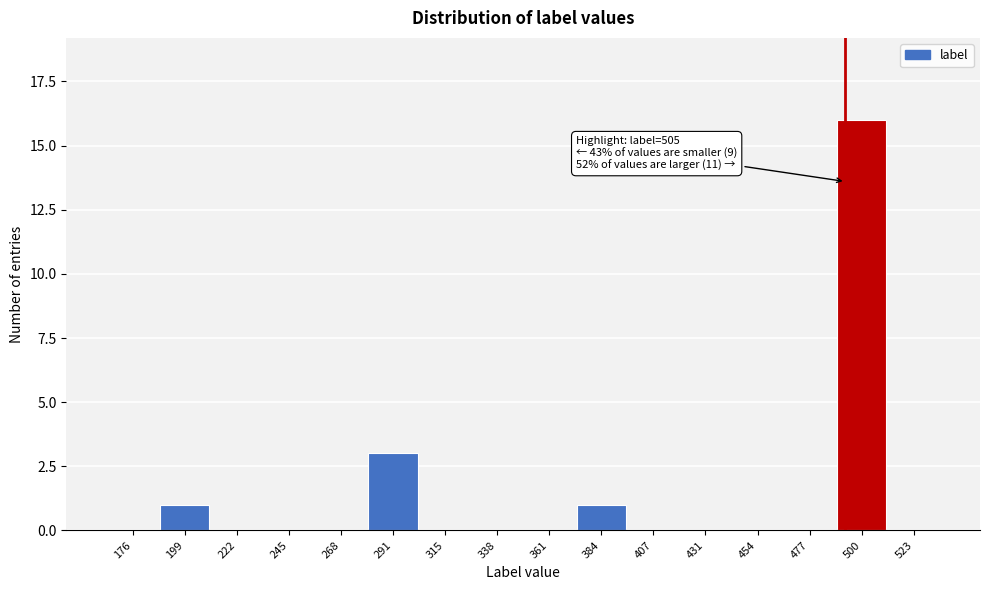

Reading left to right, what are all the values shown in this chart?

176=0	199=1	222=0	245=0	268=0	291=3	315=0	338=0	361=0	384=1	407=0	431=0	454=0	477=0	500=16	523=0